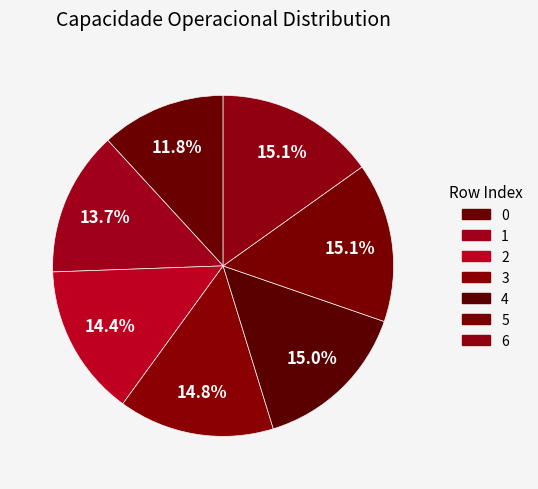

How many slices are in this pie chart?

7